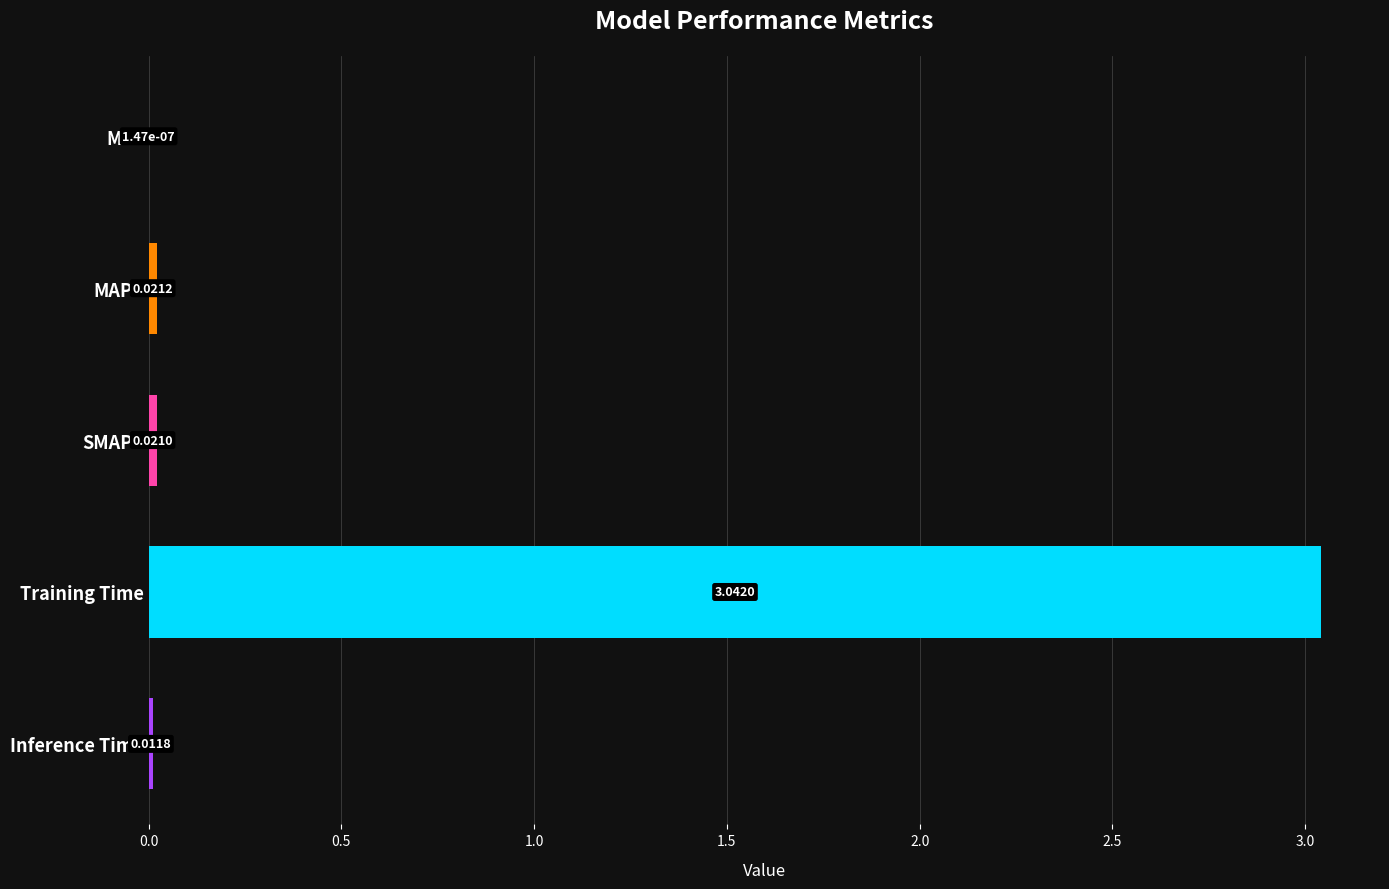

What is the sum of the values at MAPE and Training Time?

3.1